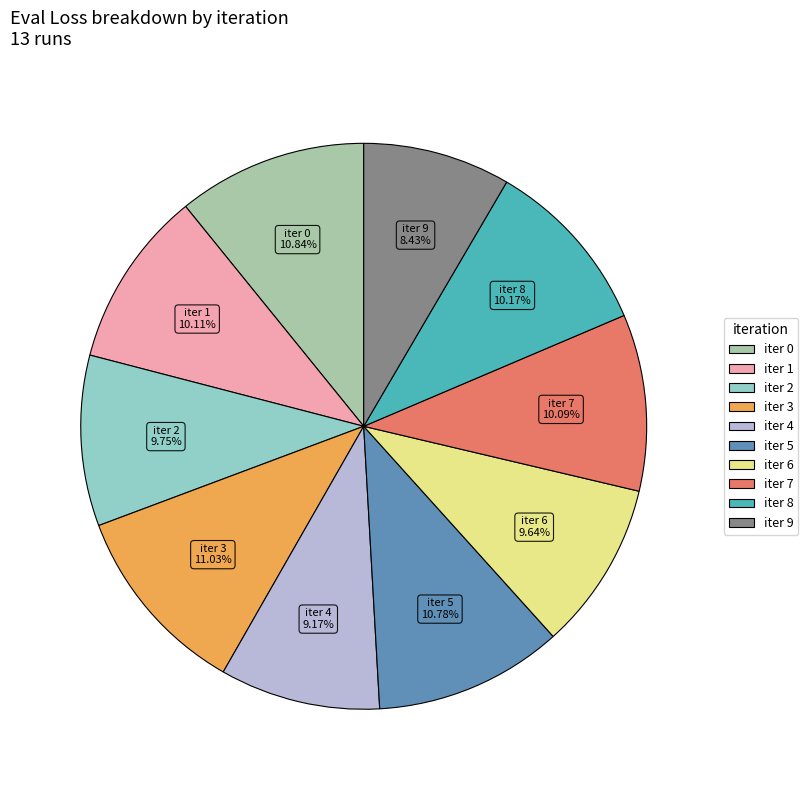

Is there any slice that represents more than half of the pie?

No